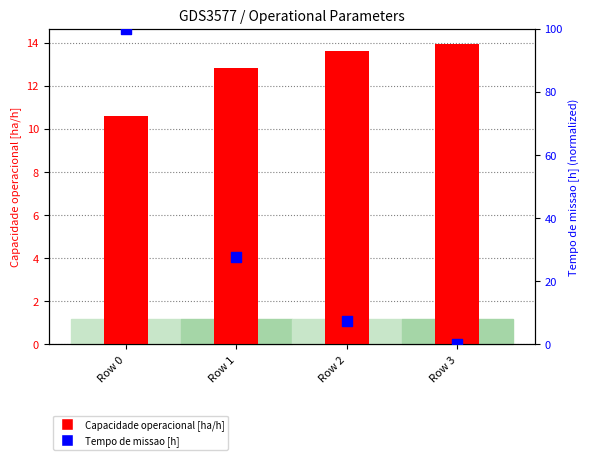

Which series reaches the maximum Y coordinate?

Tempo de missao [h]